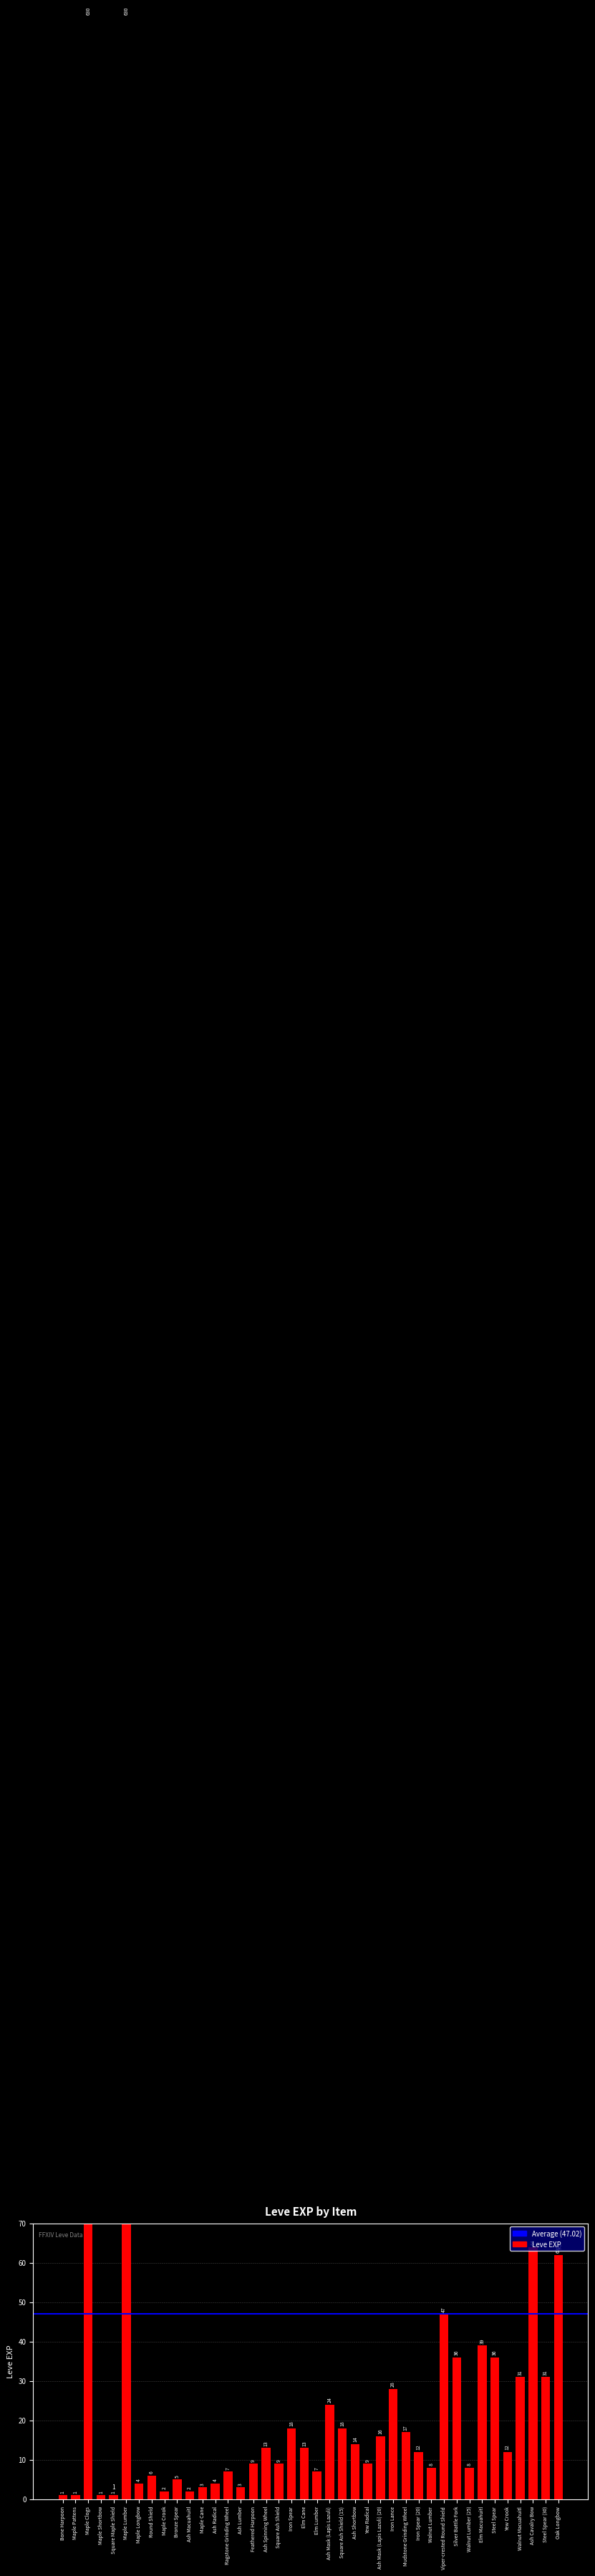

What is the ratio of the value at Maple Lumber to the value at Yew Crook?

52.5